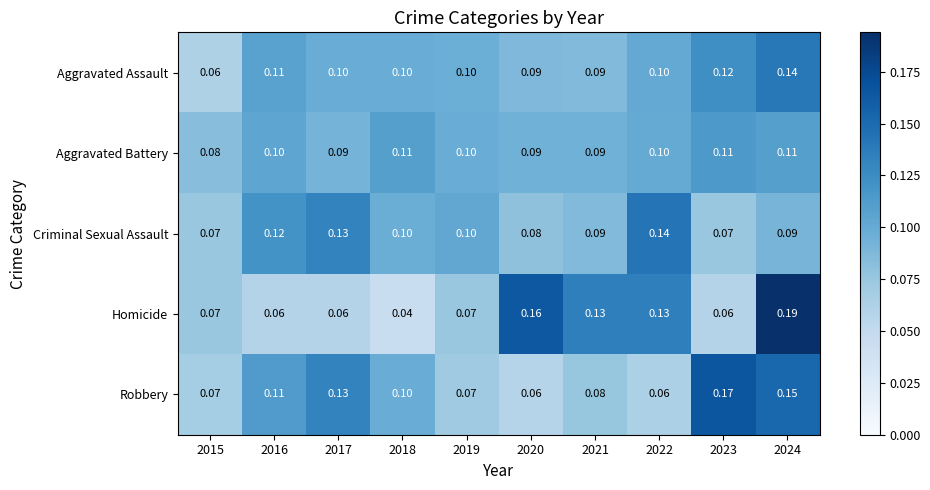

List the series in order of their overall mean, lowest first.

Homicide, Aggravated Battery, Criminal Sexual Assault, Robbery, Aggravated Assault